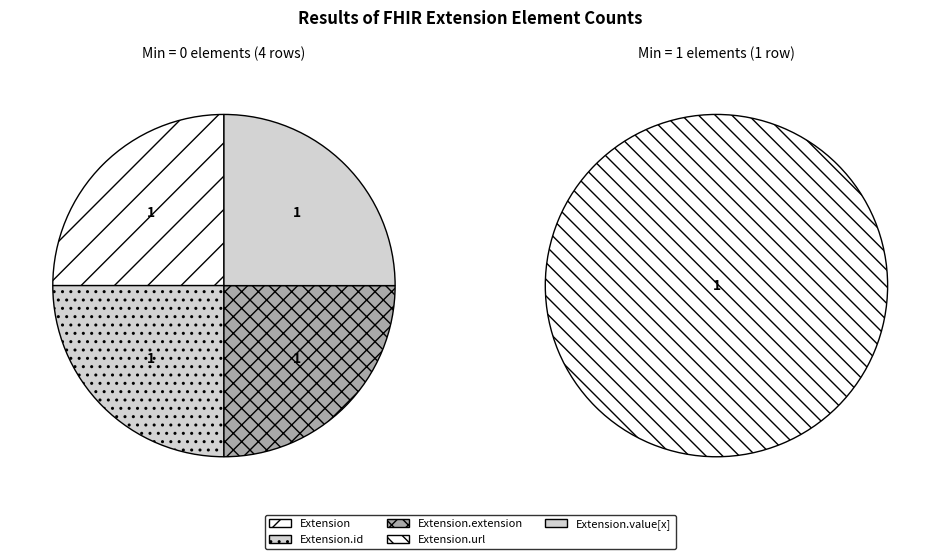

The Extension slice represents 0% of the pie. True or false?

True